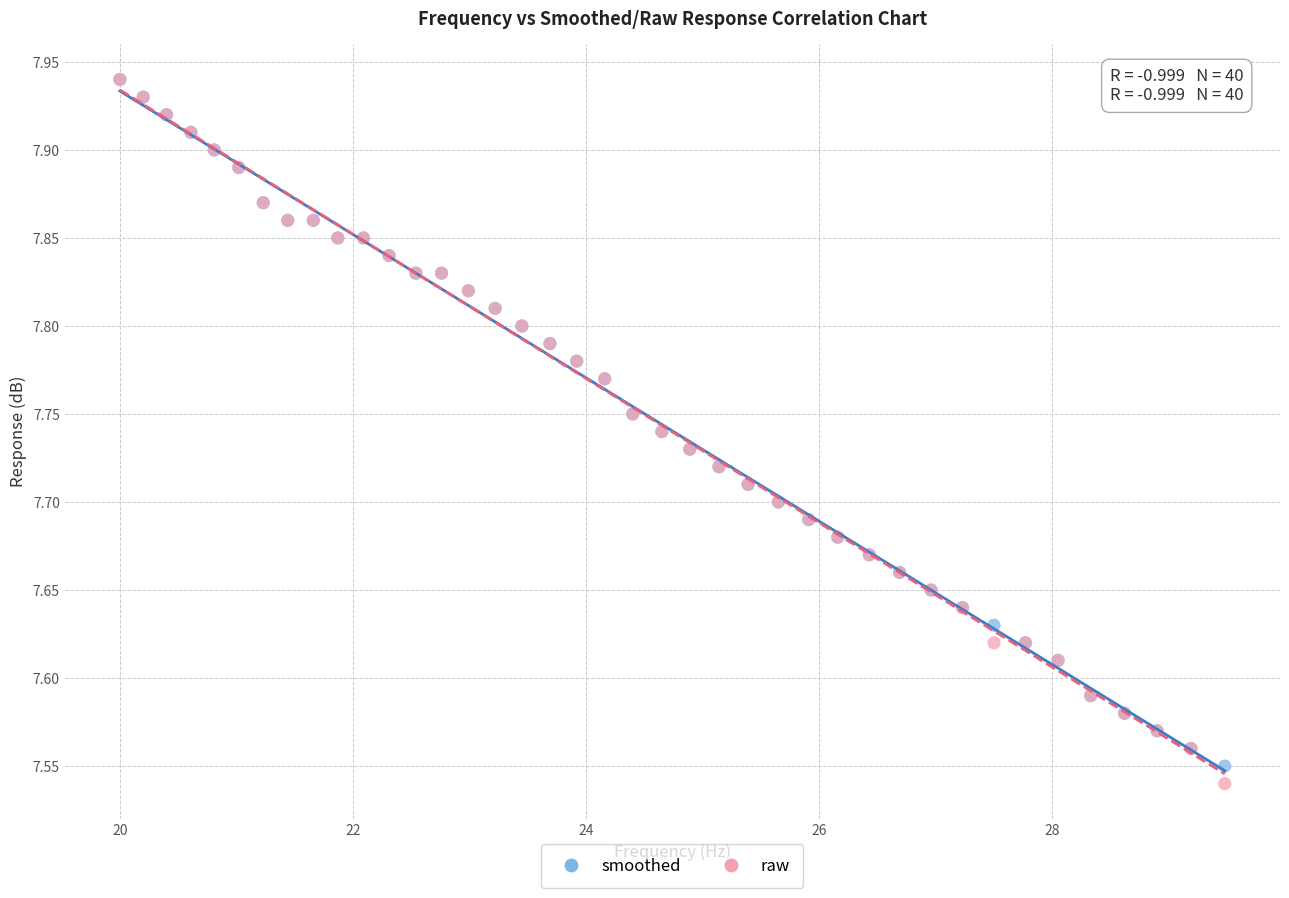

What are all the series names shown in the legend?

smoothed, raw